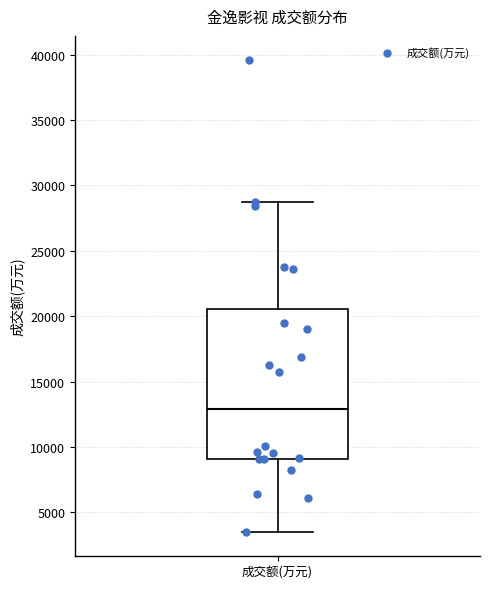

Transcribe this box plot: give where the median line is, the range the box spans, and where the two whiskers end, as read against the y-axis. The values are not printed on the chart, so give them approximately, as read against the axis.

median 13000, box 9000 to 20500, whiskers 3500 to 28500